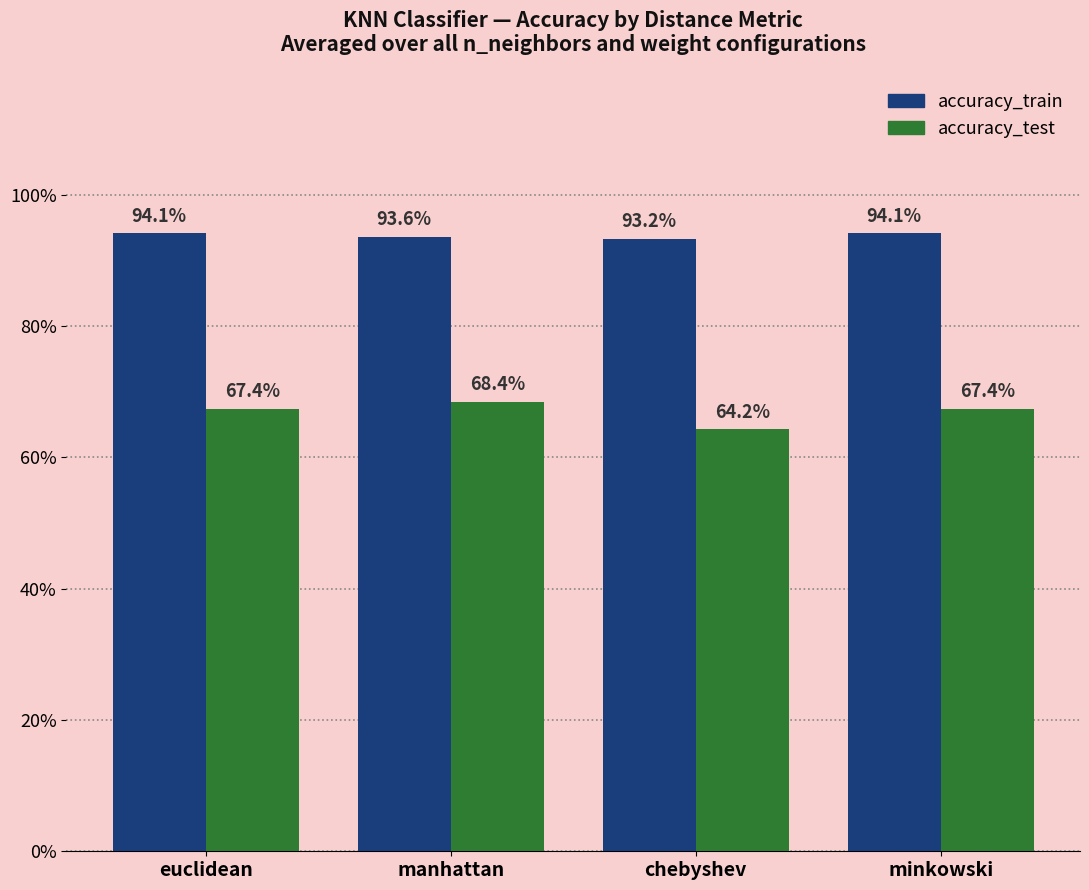

List the labels in order of accuracy_train value, smallest first.

chebyshev, manhattan, euclidean, minkowski